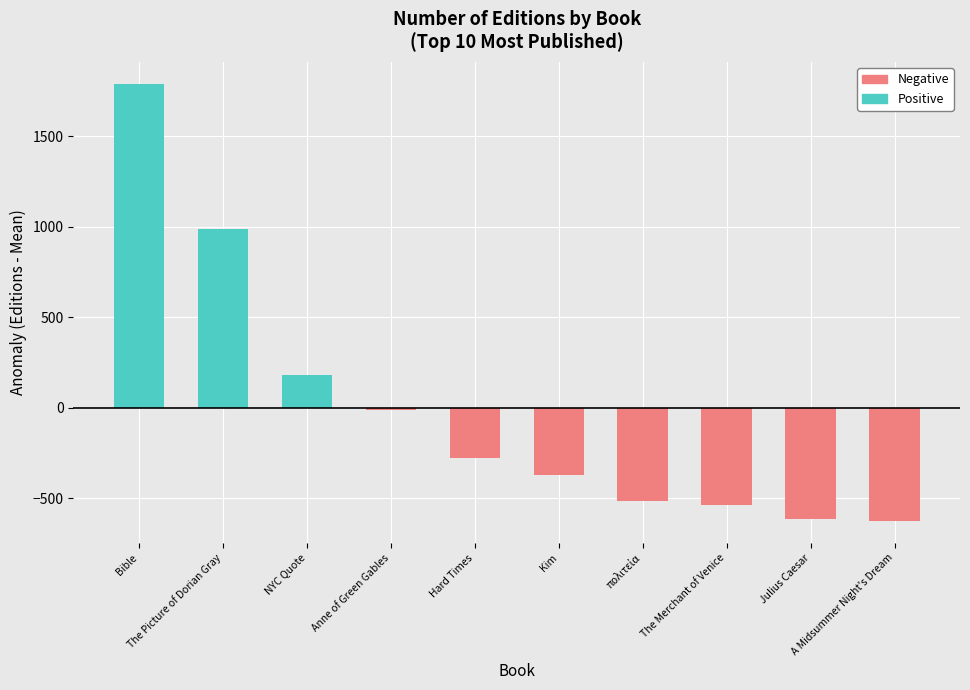

What is the change in value from Bible to The Merchant of Venice?

-2329